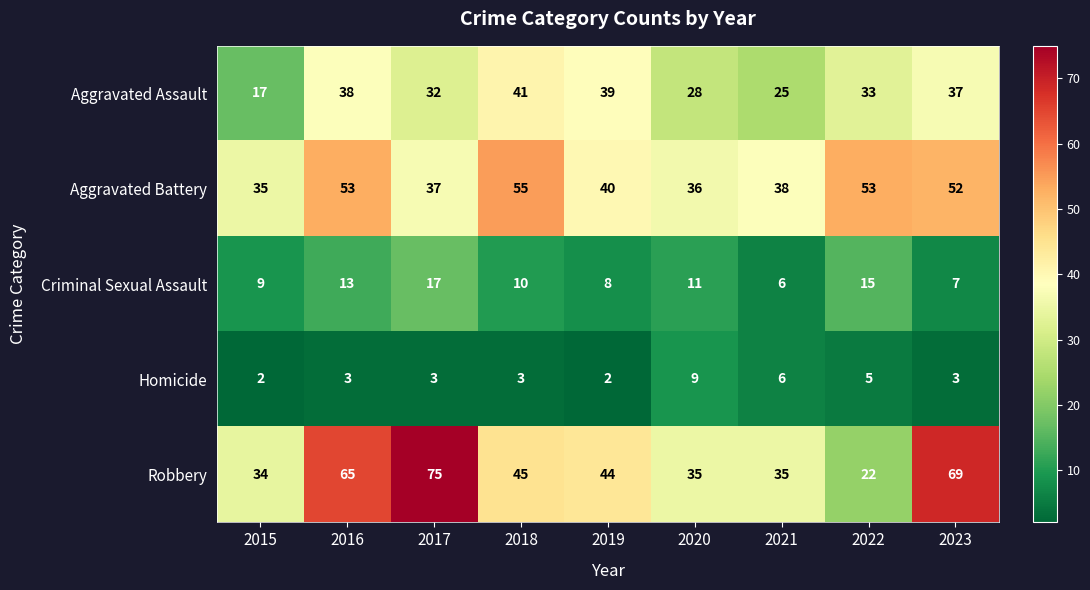

What is the total value across all series at 2019?

133